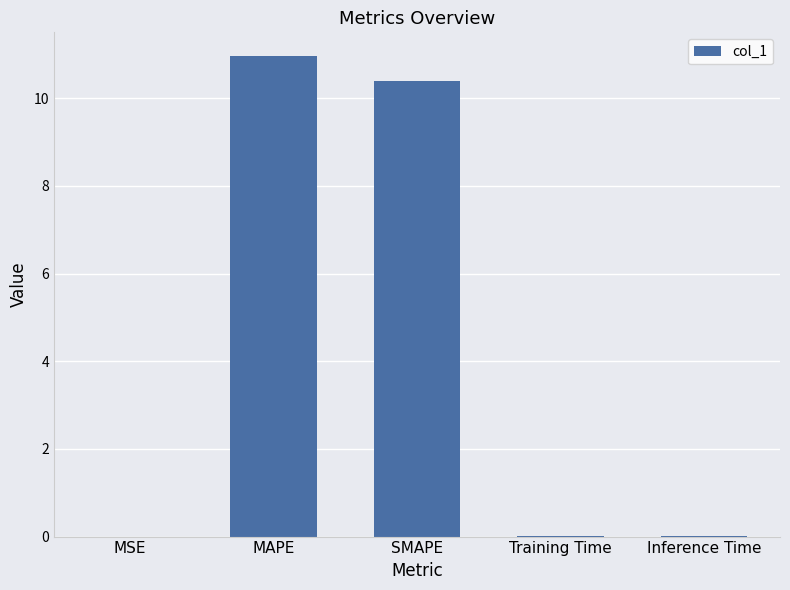

What is the difference between the values at SMAPE and MSE?

10.4